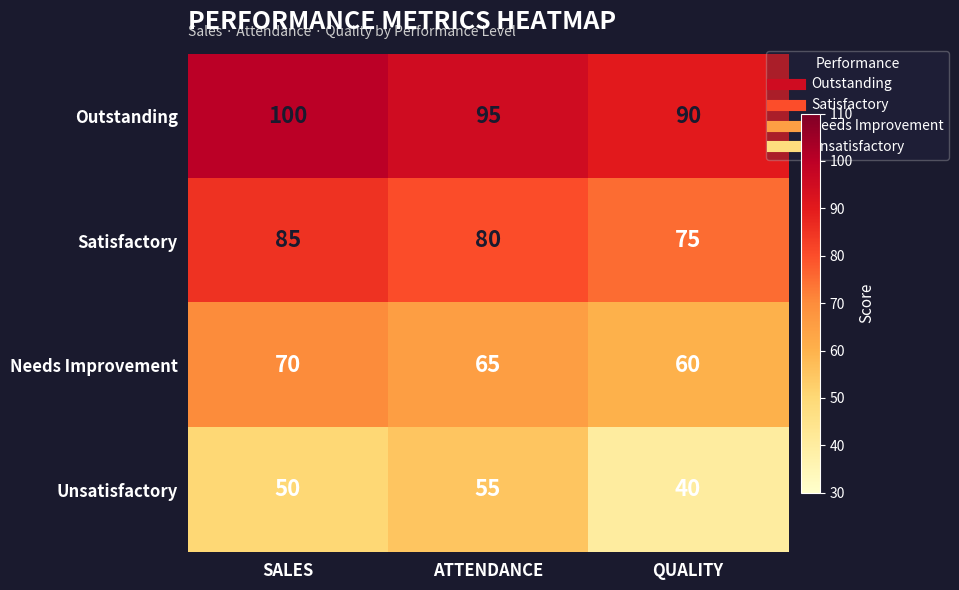

What is the sum of all Needs Improvement values?

195